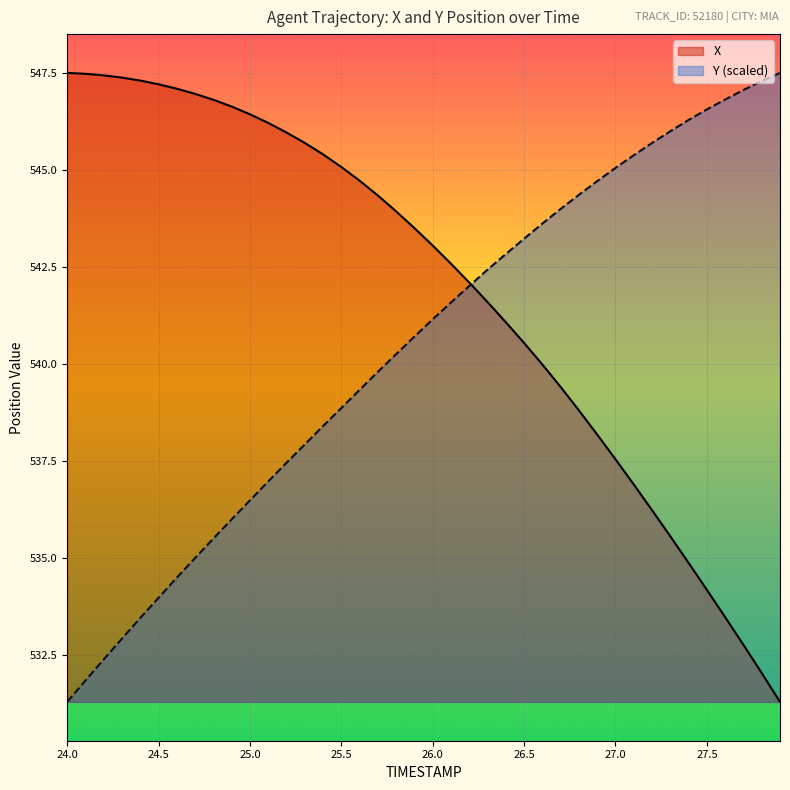

Which series ends up on top after the final intersection of X and Y?

Y